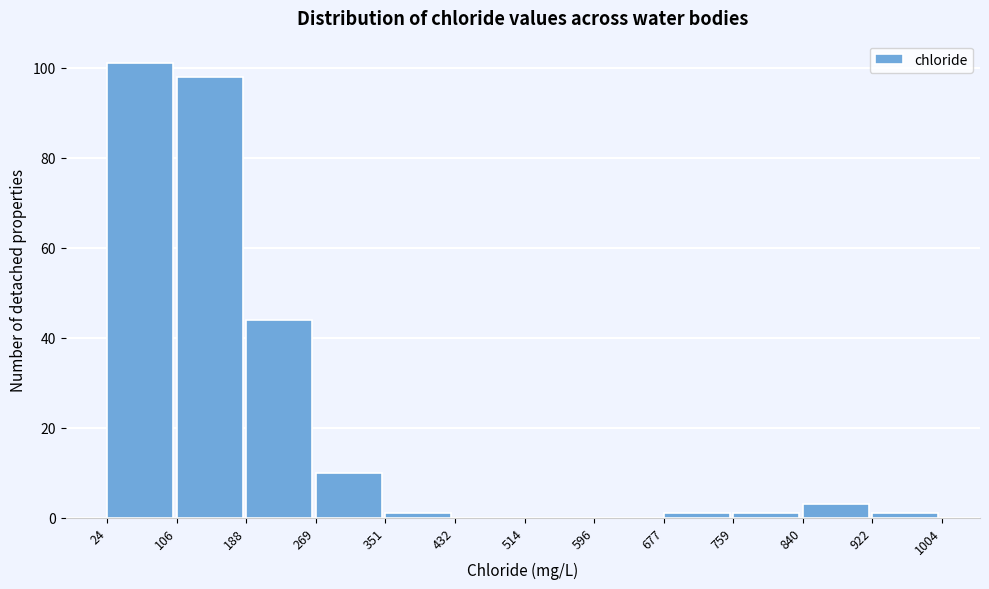

How tall is the bar that spans 106 to 188 on the x-axis? The values are not printed on the chart, so give them approximately, as read against the axis.

98